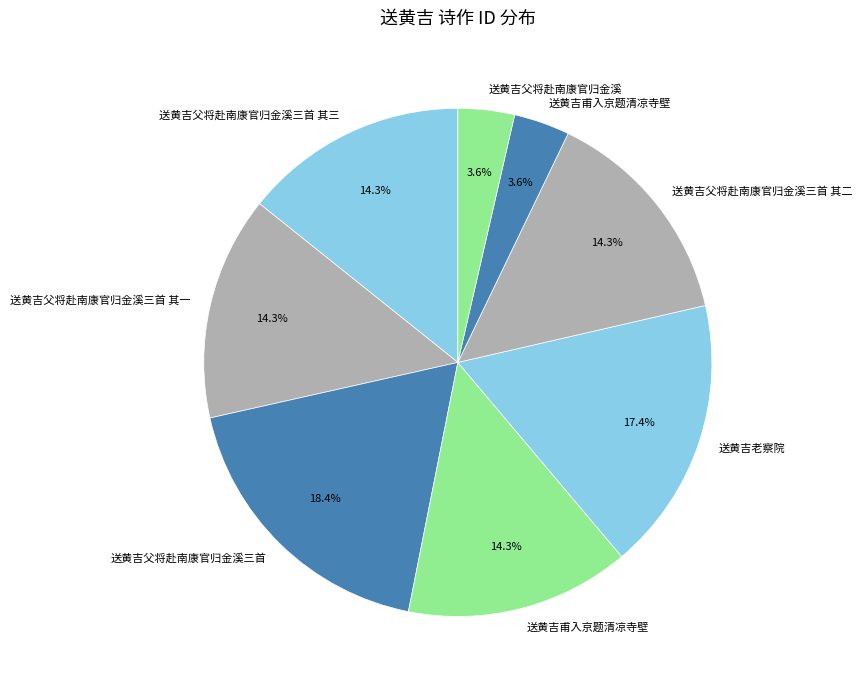

Count the number of slices in the pie.

8